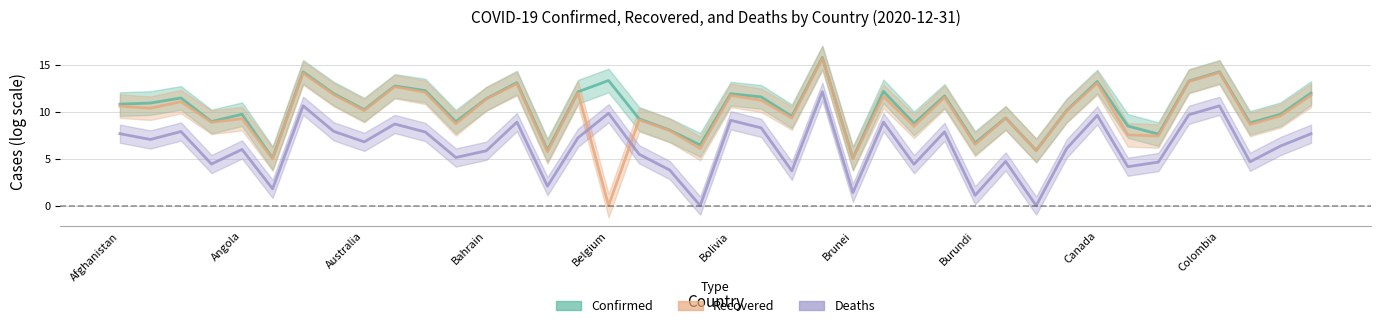

Does the chart display data point markers on the line(s)?

No